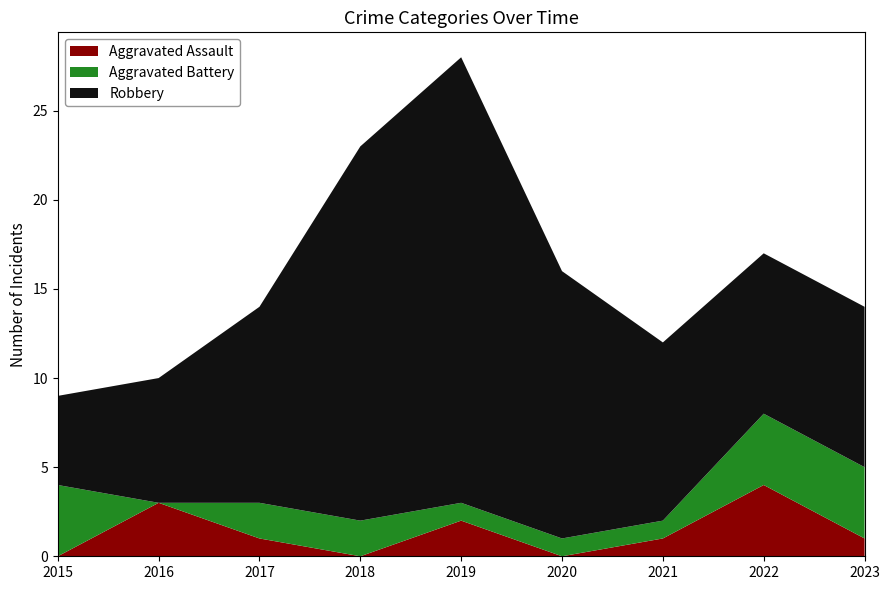

Reading right to left, list all the values displayed in this chart.

Aggravated Assault: 1	4	1	0	2	0	1	3	0
Aggravated Battery: 4	4	1	1	1	2	2	0	4
Robbery: 9	9	10	15	25	21	11	7	5